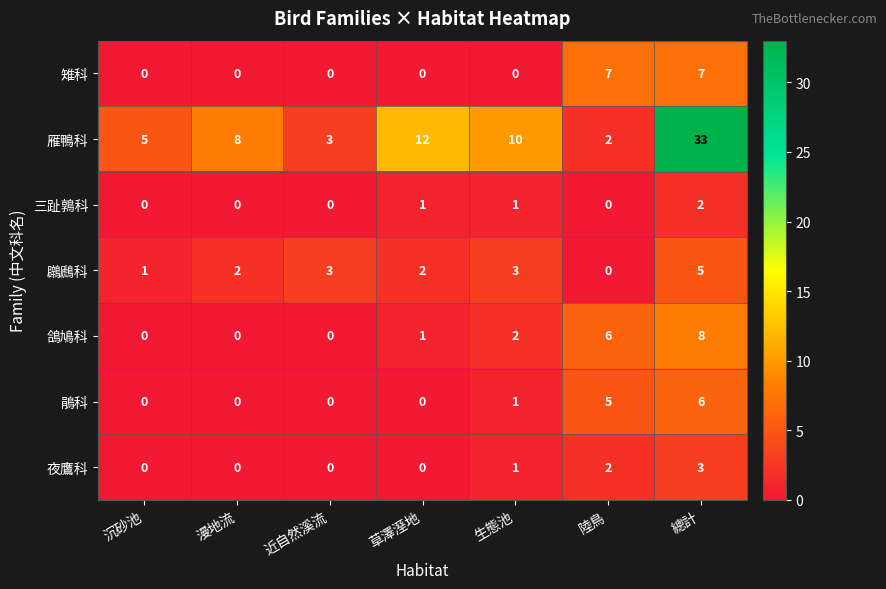

True or false: 鴿鳩科 has a value of 0 at 沉砂池.

True